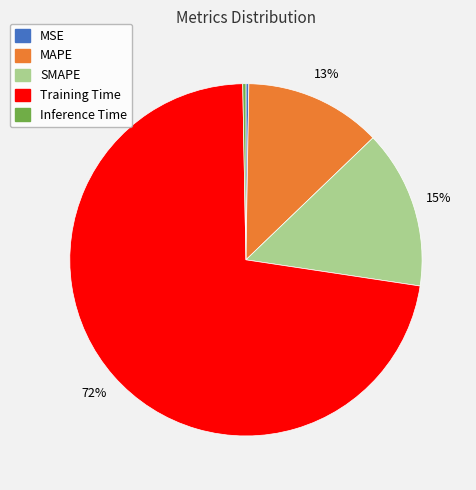

What percentage is the Training Time slice, to the nearest percent?

72%